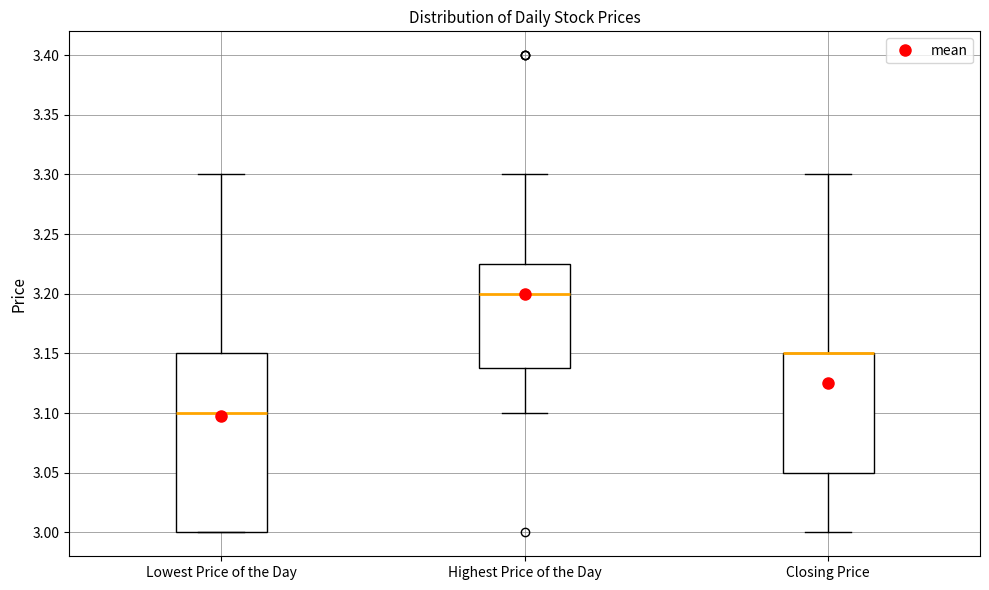

Reading left to right, transcribe this box plot: for each box, give where its median line is, the range the box spans, and where its two whiskers end, as read against the y-axis. The values are not printed on the chart, so give them approximately, as read against the axis.

Lowest Price of the Day: median 3.100, box 3.000 to 3.150, whiskers 3.000 to 3.300
Highest Price of the Day: median 3.200, box 3.140 to 3.225, whiskers 3.100 to 3.300
Closing Price: median 3.150 (drawn on the box's upper edge), box 3.050 to 3.150, whiskers 3.000 to 3.300